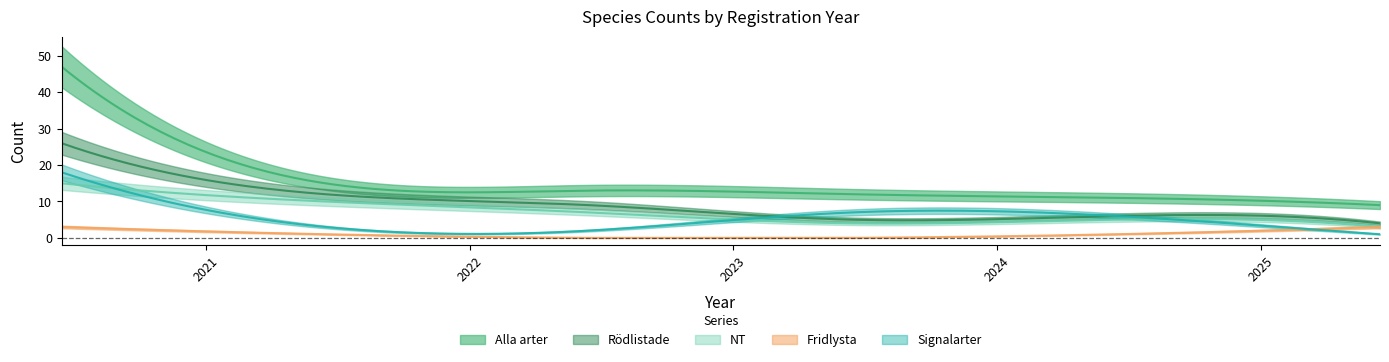

Reading right to left, extract all data points from this chart.

Alla arter: 9	11	12	13	15	47
Rödlistade: 4	6	5	9	12	26
NT: 3	5	4	7	10	15
Fridlysta: 3	1	0	0	1	3
Signalarter: 1	6	7	2	3	18